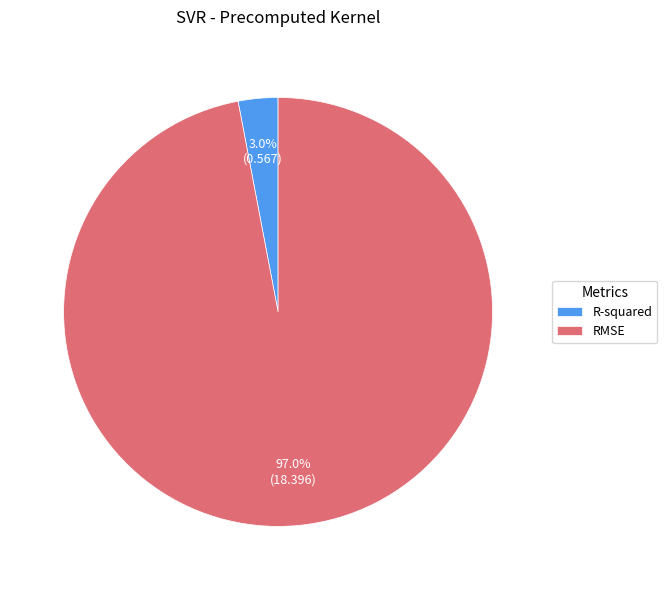

Is there a majority slice in this chart?

Yes